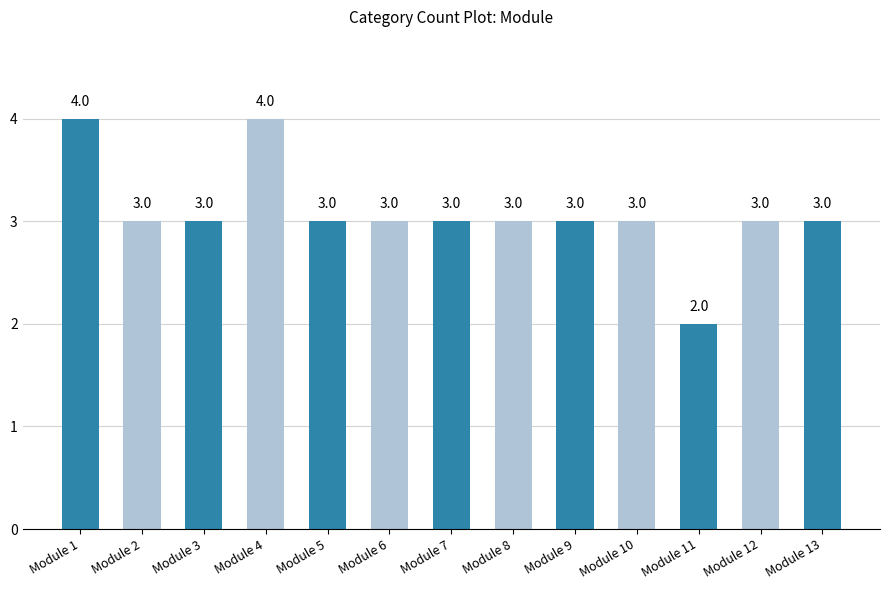

What is the sum of the values at Module 7 and Module 5?

6